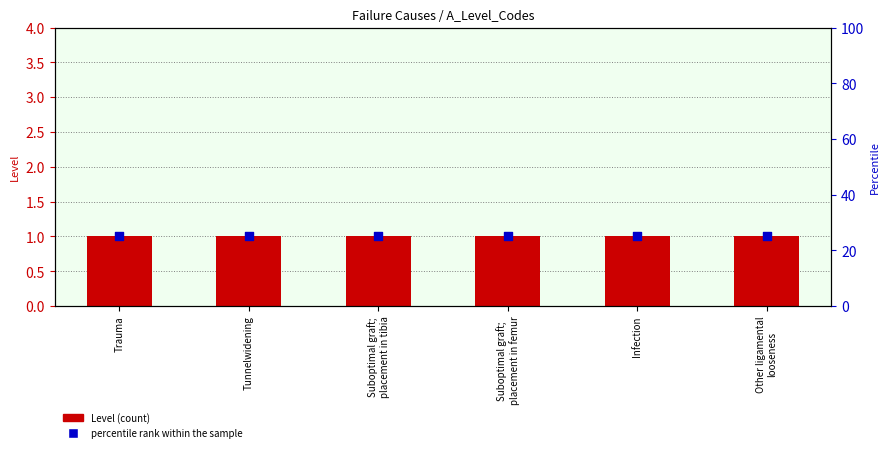

What are all the series names shown in the legend?

Level, percentile rank within the sample